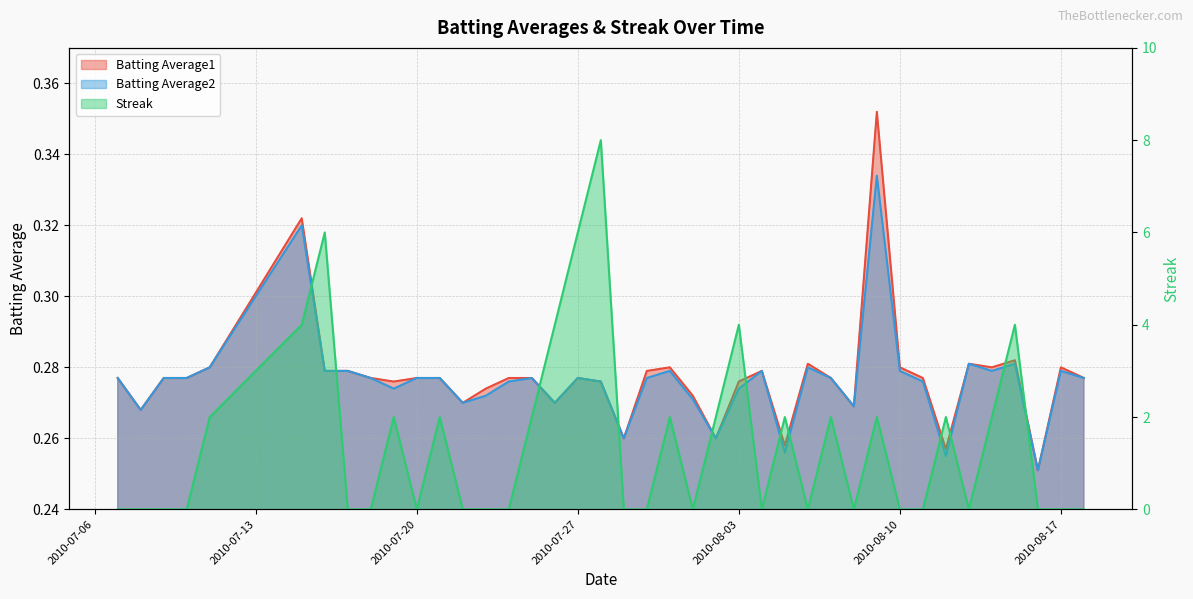

At how many categories does at least one series exceed 1?

18